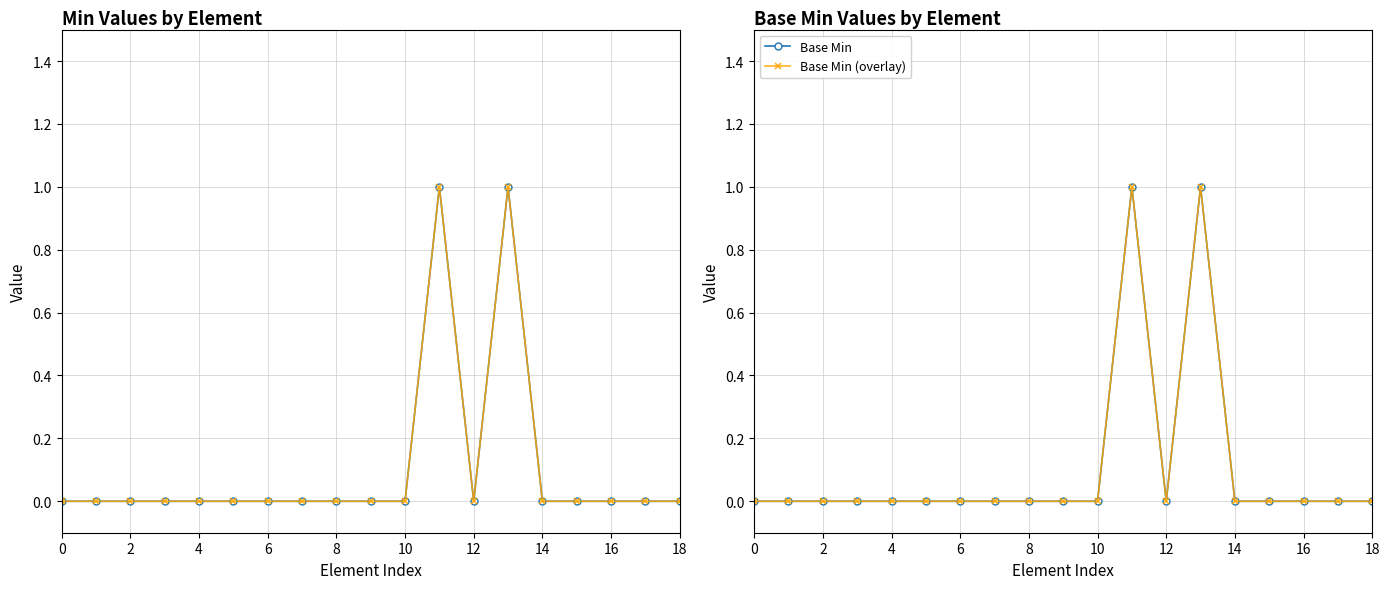

At how many categories does at least one series exceed 0?

2